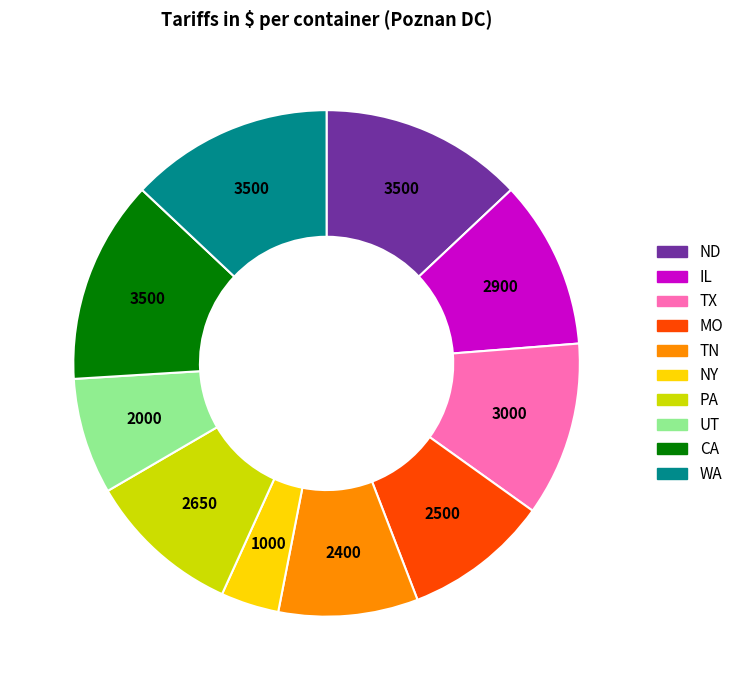

Which has a higher value, UT or TN?

TN